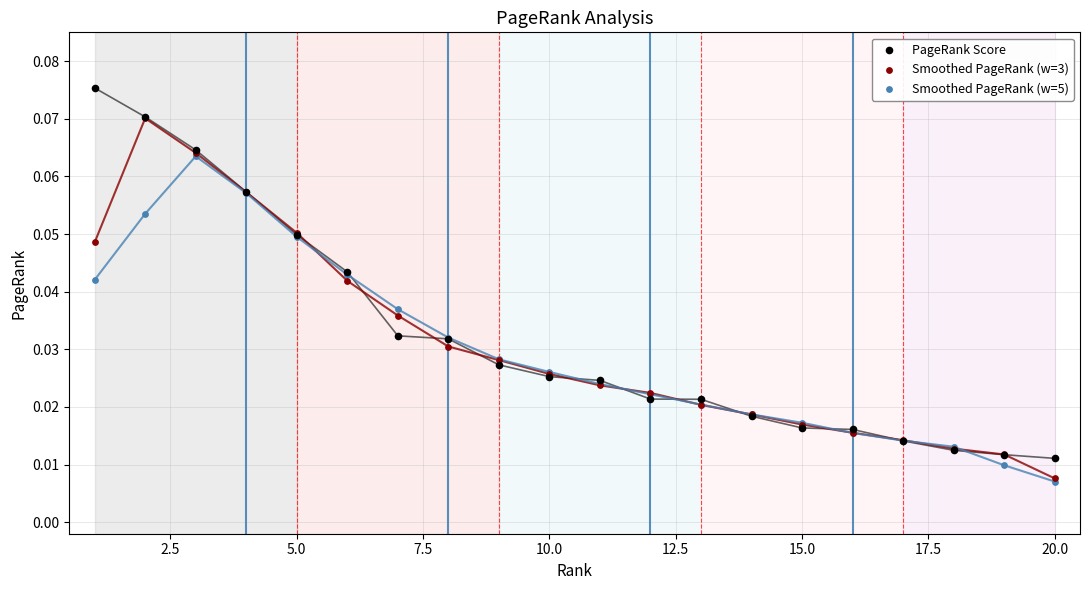

Which series has the largest Y range (max minus min)?

PageRank Score